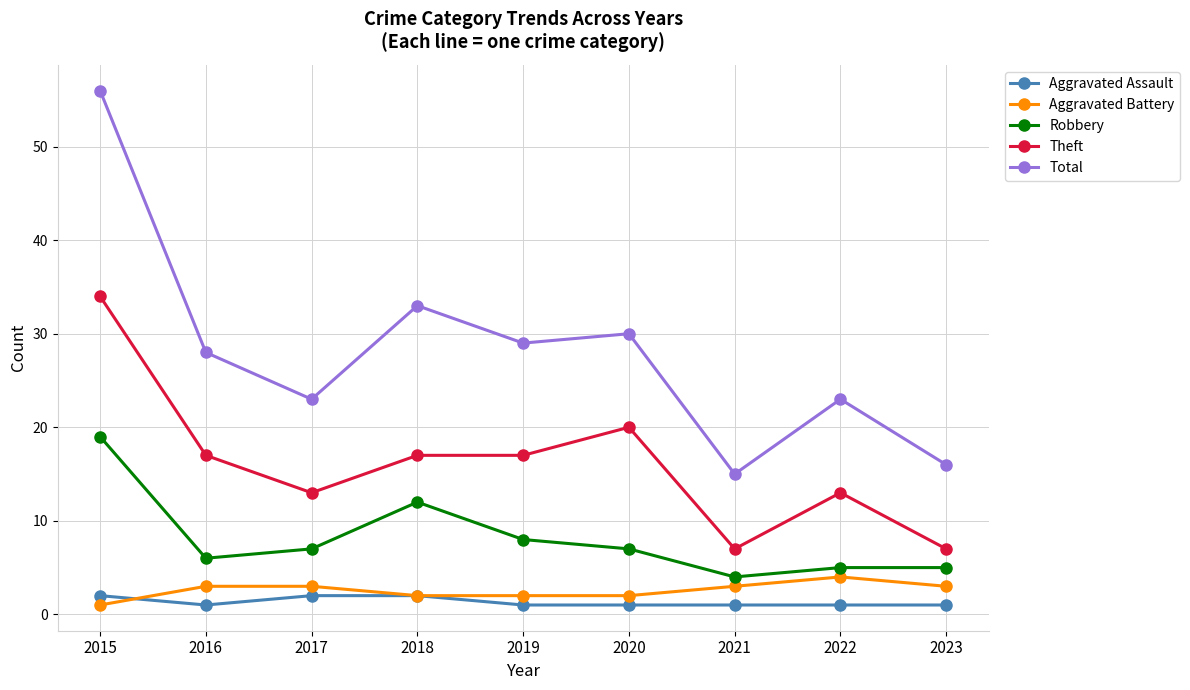

At which category does the chart reach its peak across all series?

2015